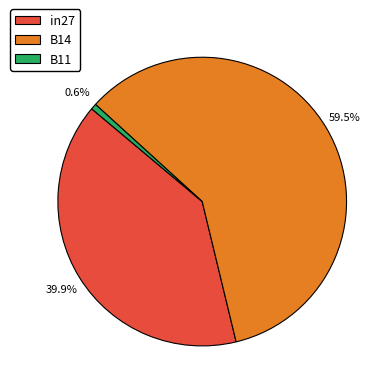

Which slice represents more than half of the pie?

B14